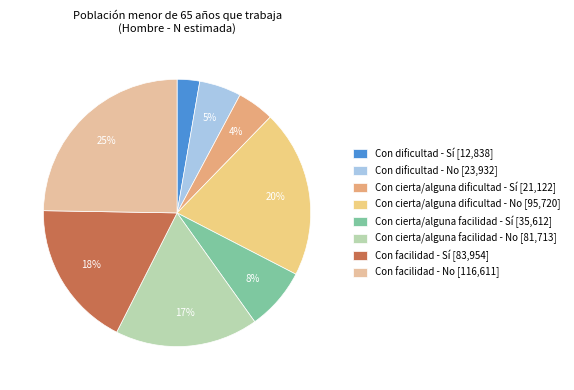

To the nearest percent, what is the difference between the Con dificultad - No and Con cierta/alguna facilidad - No slice percentages?

12%